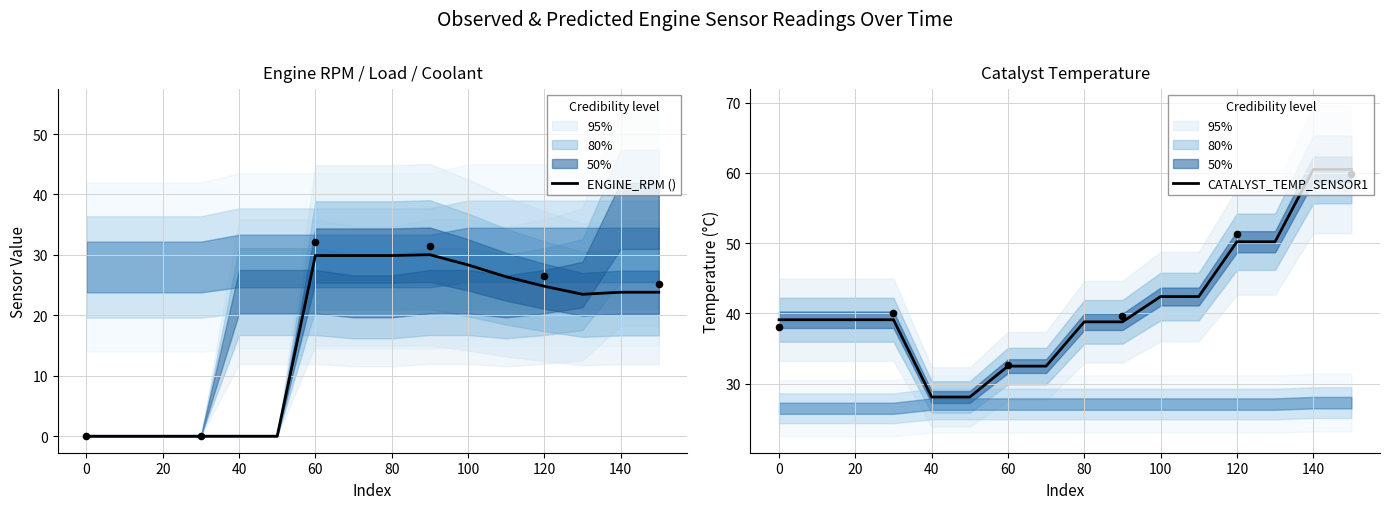

Which series has the largest Y range (max minus min)?

CATALYST_TEMP_SENSOR1